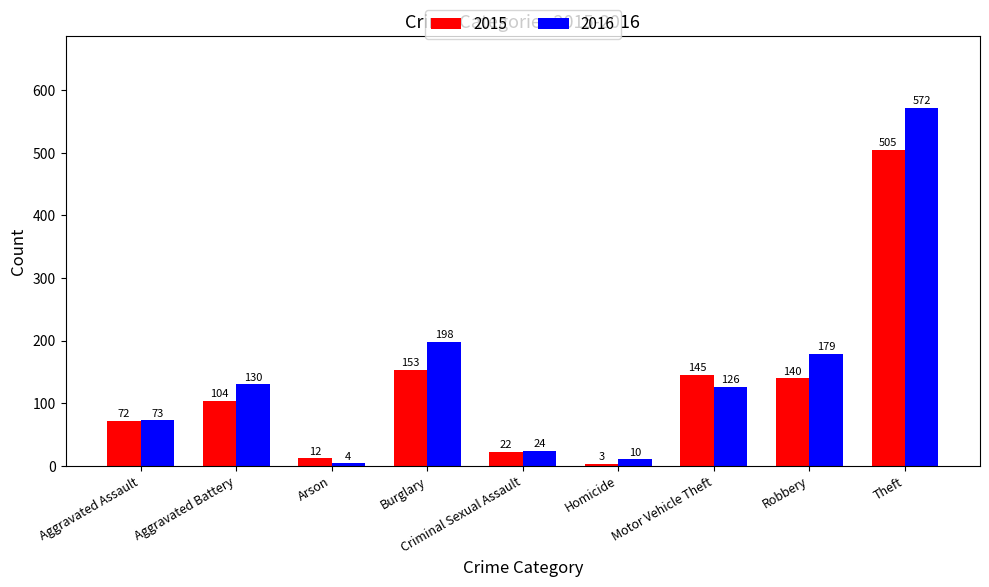

Is it true that 2015 equals 3 at Homicide?

True